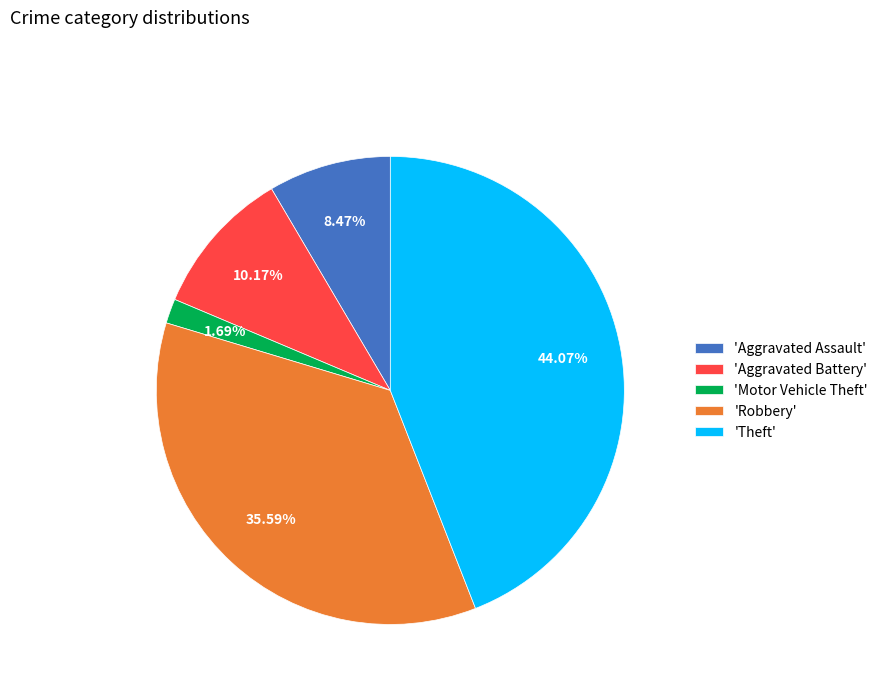

What is the smallest slice in the pie chart?

'Motor Vehicle Theft'